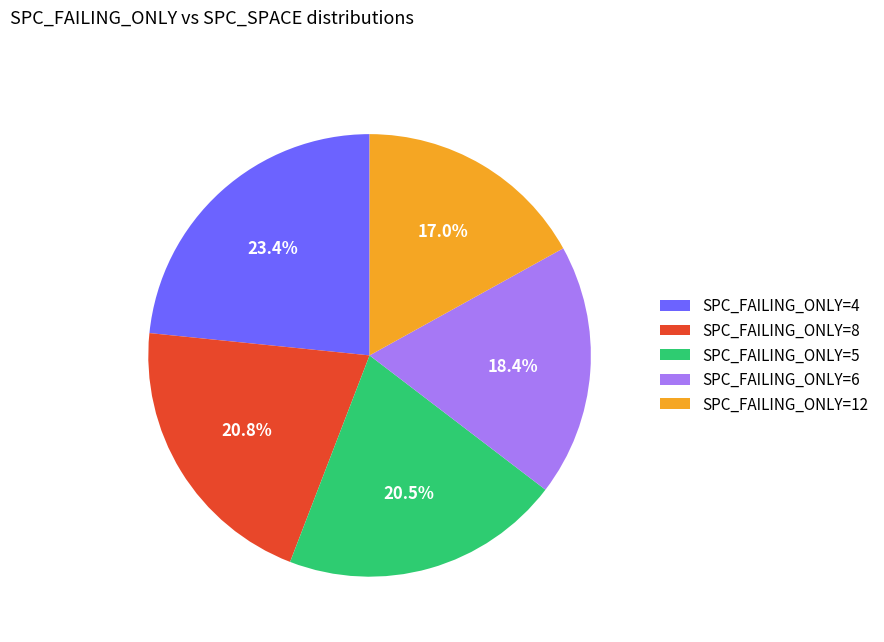

To the nearest percent, what is the average slice percentage?

20%